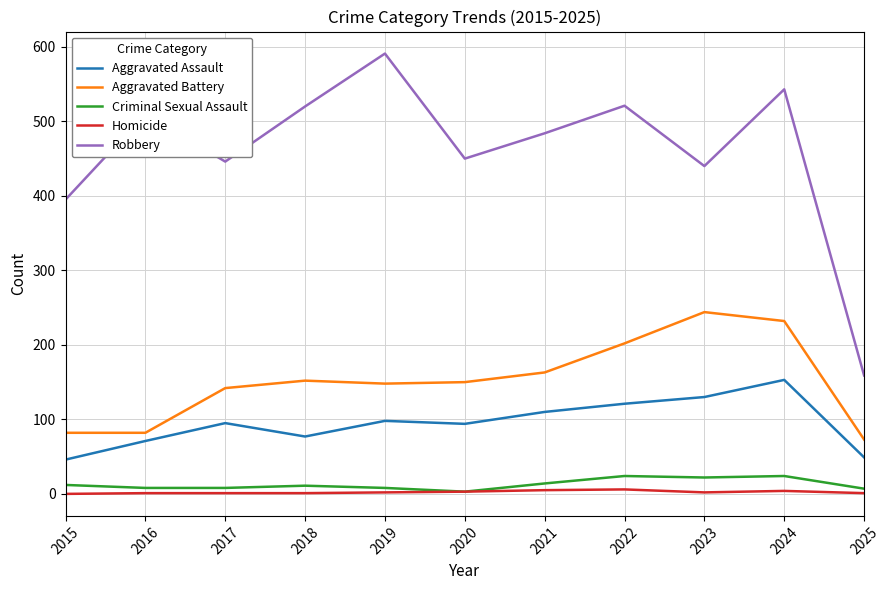

Does the chart display data point markers on the line(s)?

No